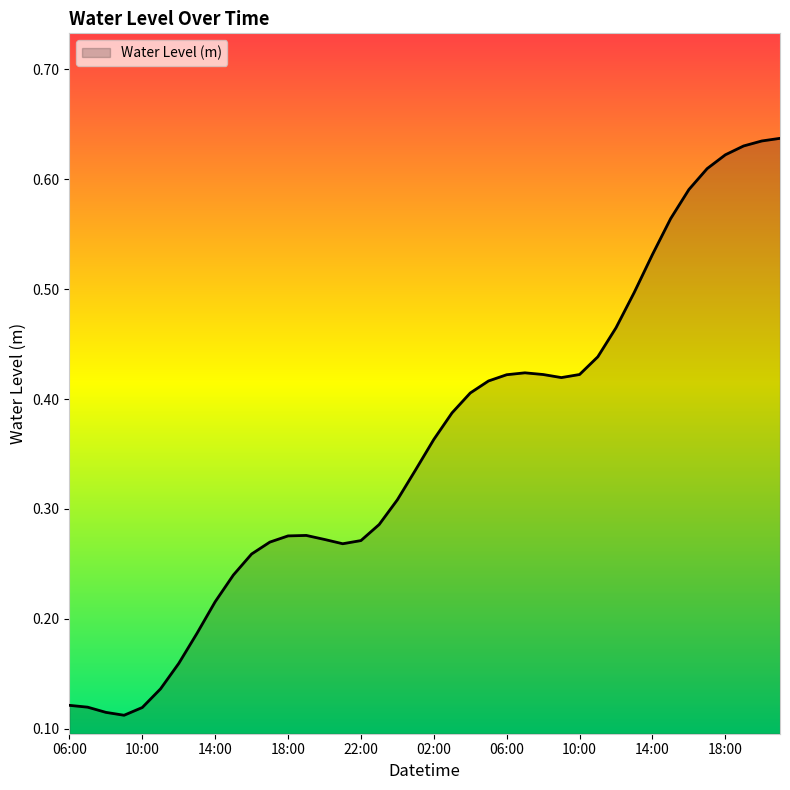

How many lines are shown in the chart?

1